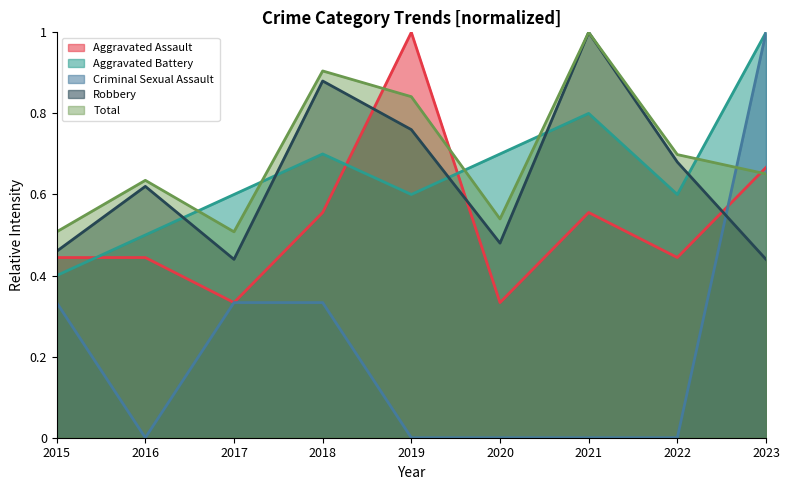

Where is the first local minimum for Robbery?

2017